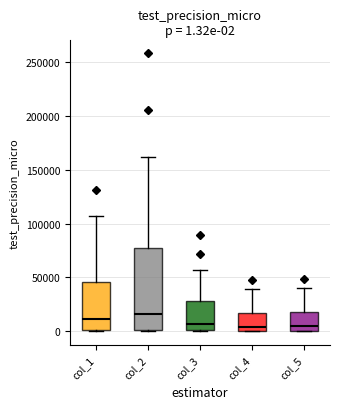

Which box is the tallest, from its lower edge to its upper edge?

col_2